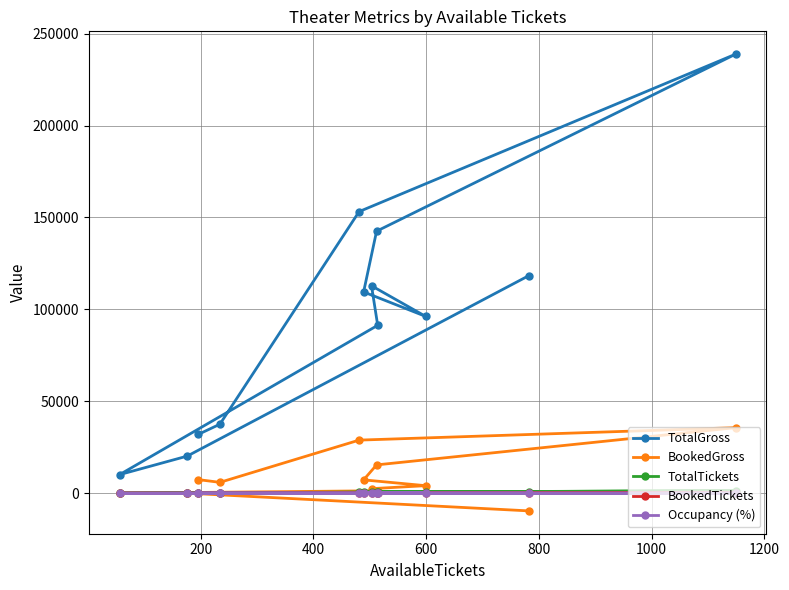

What is the value of the BookedGross point at the 7th from the left?

2450.0